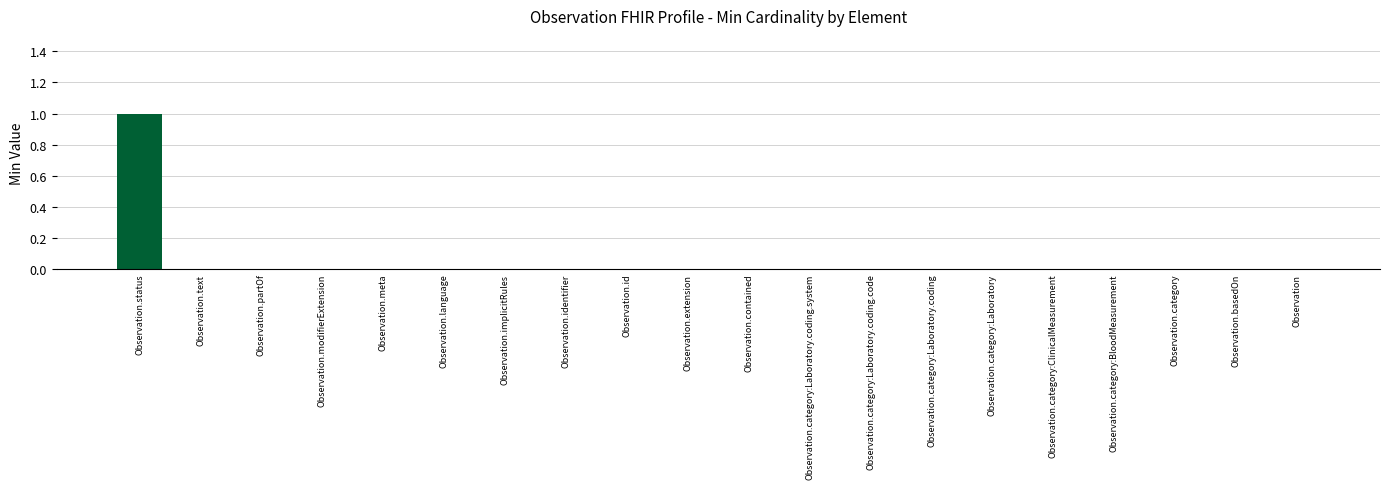

The chart shows a value of 0 at Observation.meta. True or false?

True